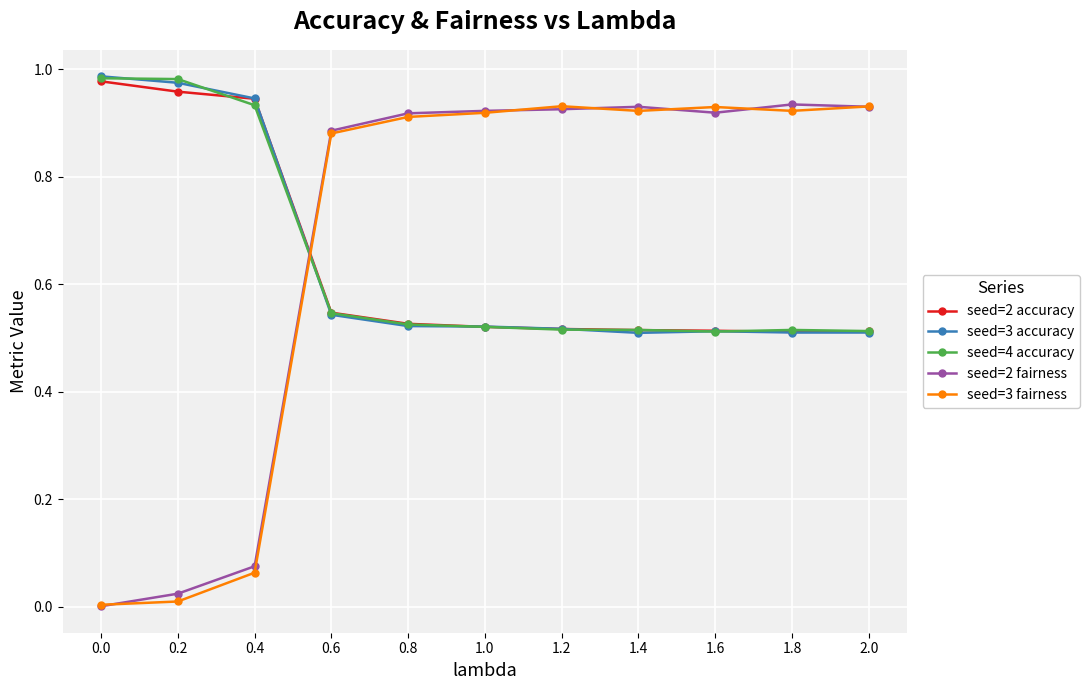

What is the label of the 9th point from the right?

0.4